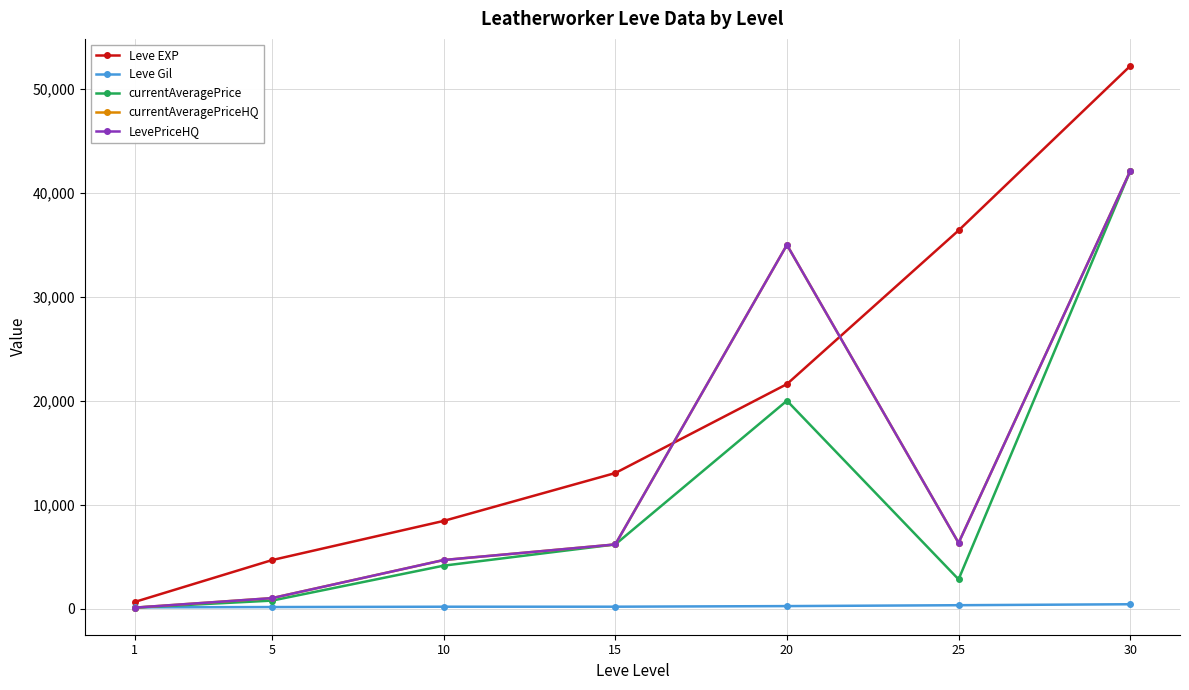

How many interior local peaks does the currentAveragePrice series have?

1